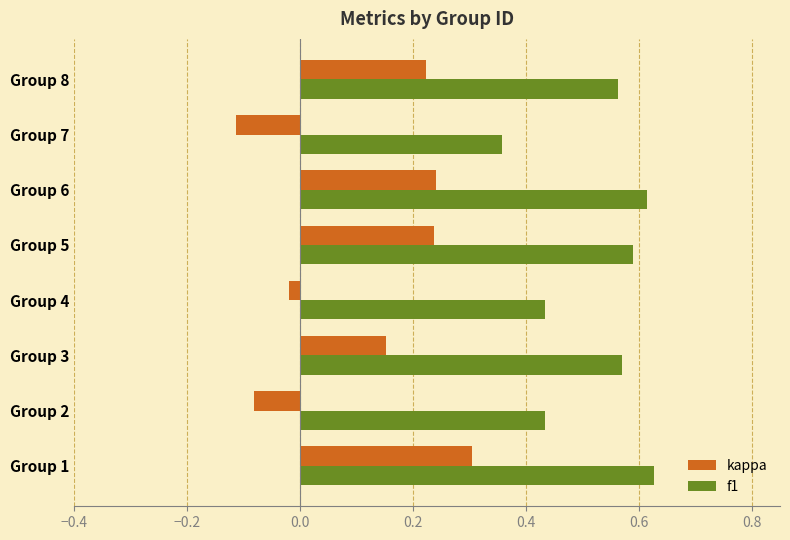

Which label corresponds to the smallest value in the chart?

Group 7